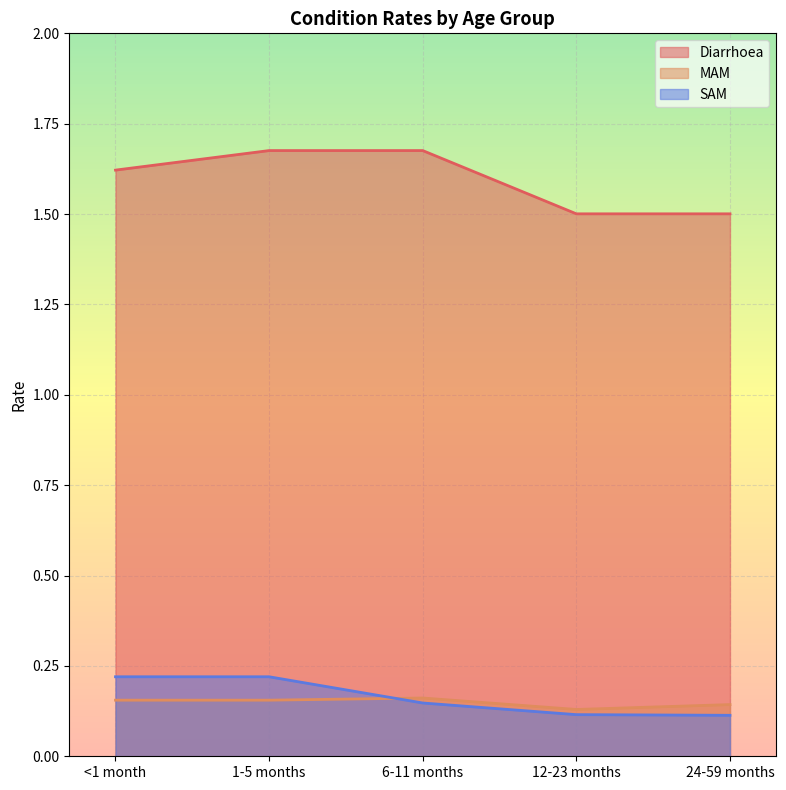

Between <1 month and 12-23 months, which is larger?

<1 month